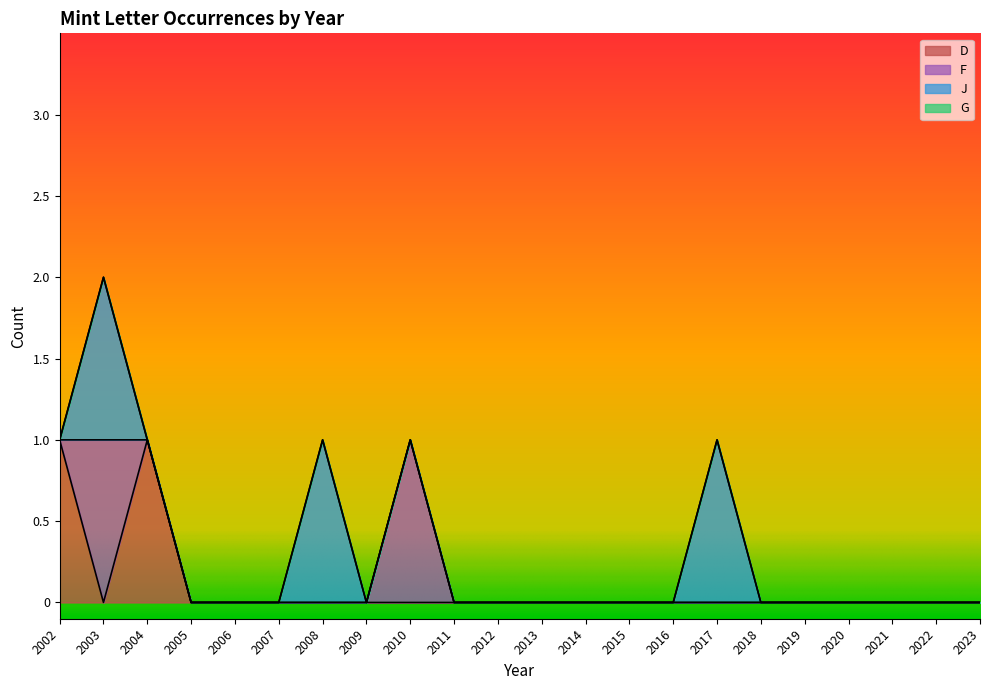

Between 2009 and 2017, which series saw the biggest shift?

J